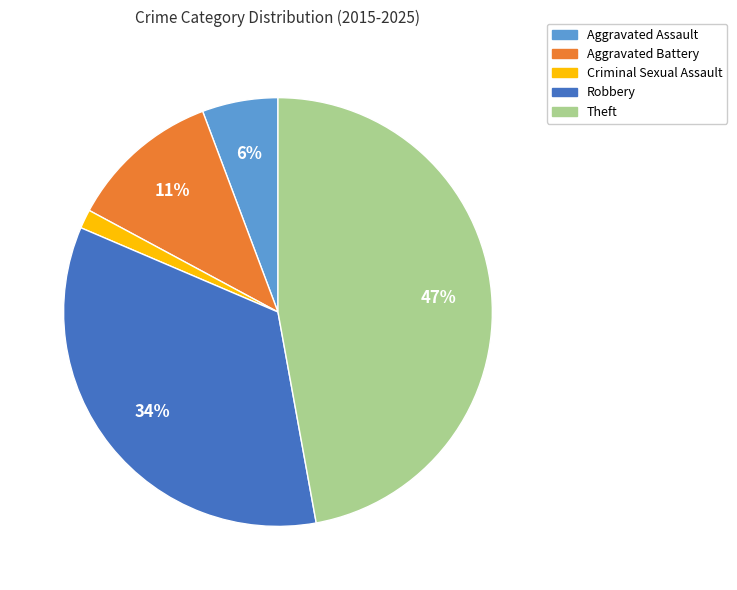

Do Aggravated Battery and Theft together represent more than half of the pie?

Yes